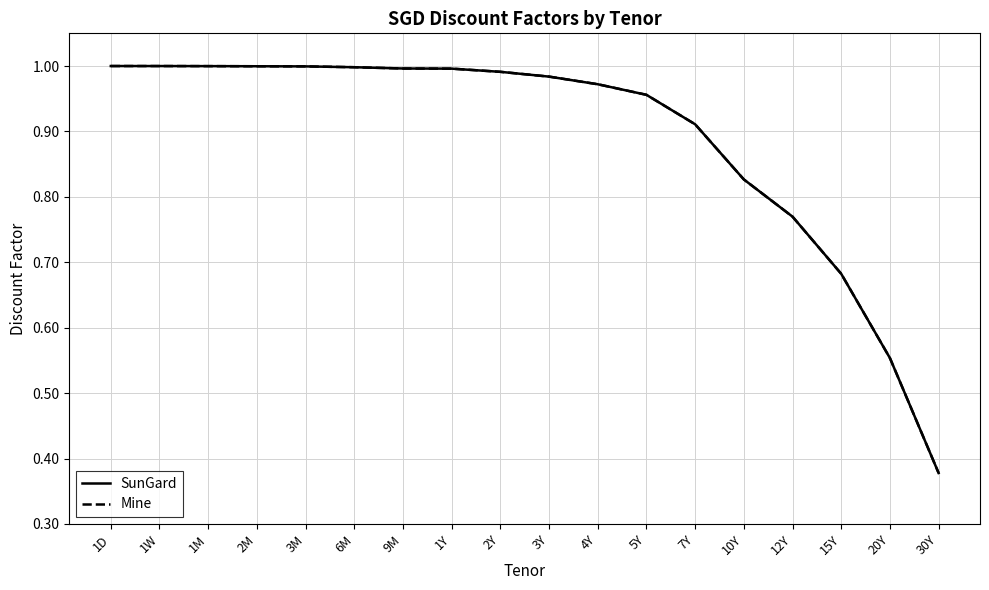

Does the chart display data point markers on the line(s)?

No